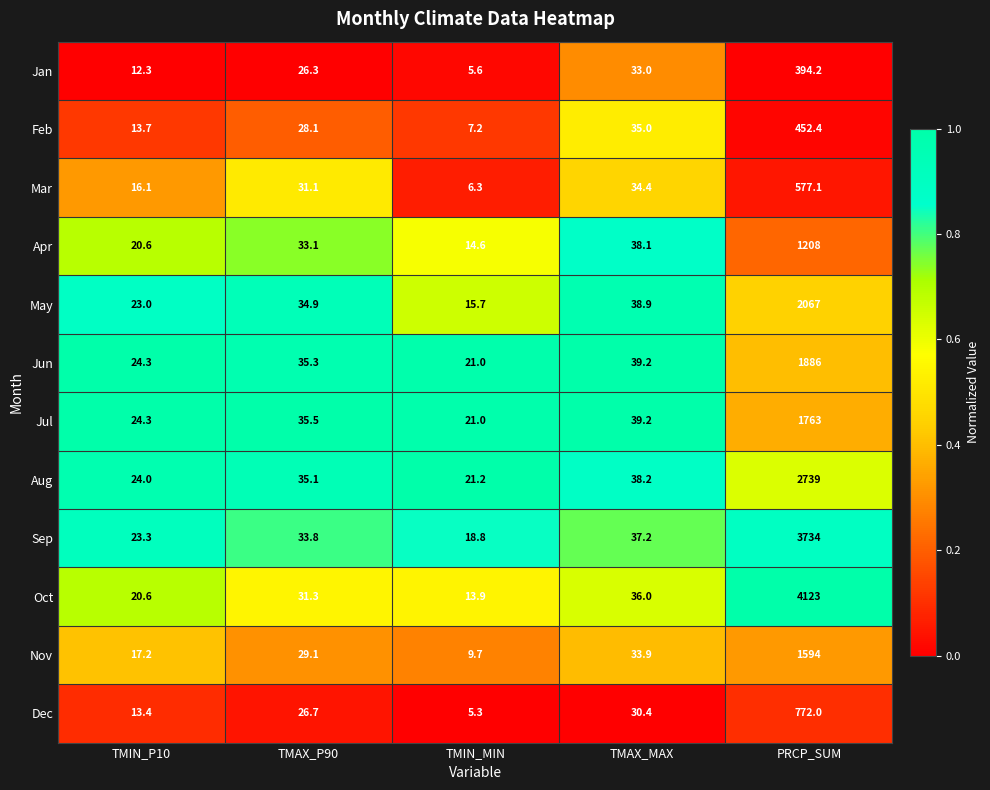

Is it true that May equals 2067.0 at PRCP_SUM?

True